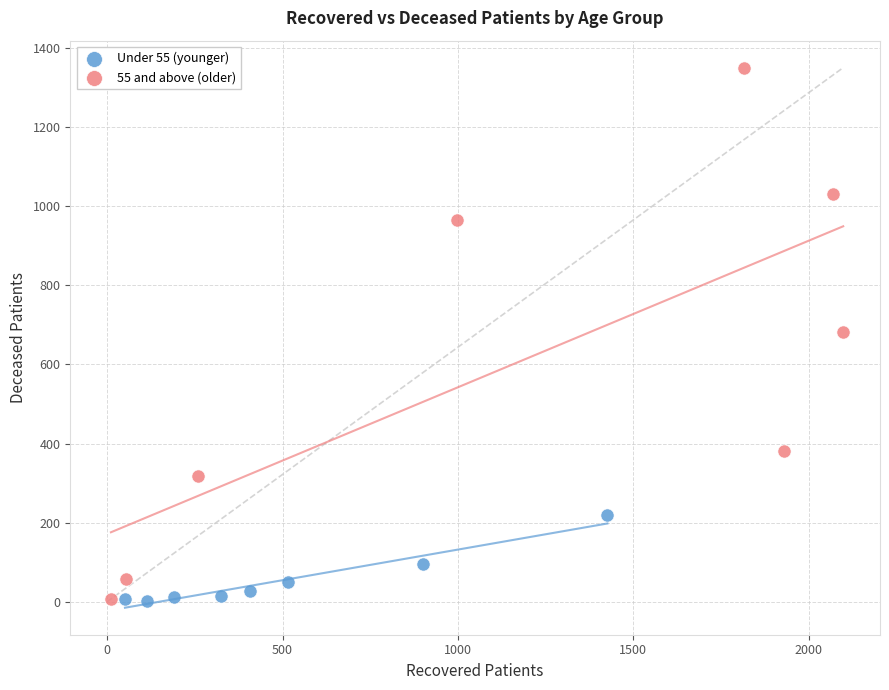

What are all the series names shown in the legend?

Under 55 (younger), 55 and above (older)